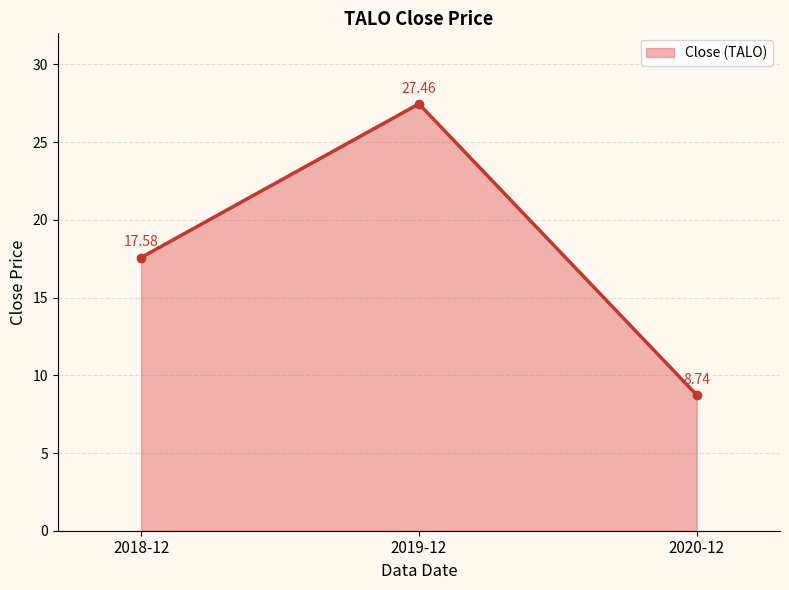

Is it true that the value at 2020-12 is 3.6?

False